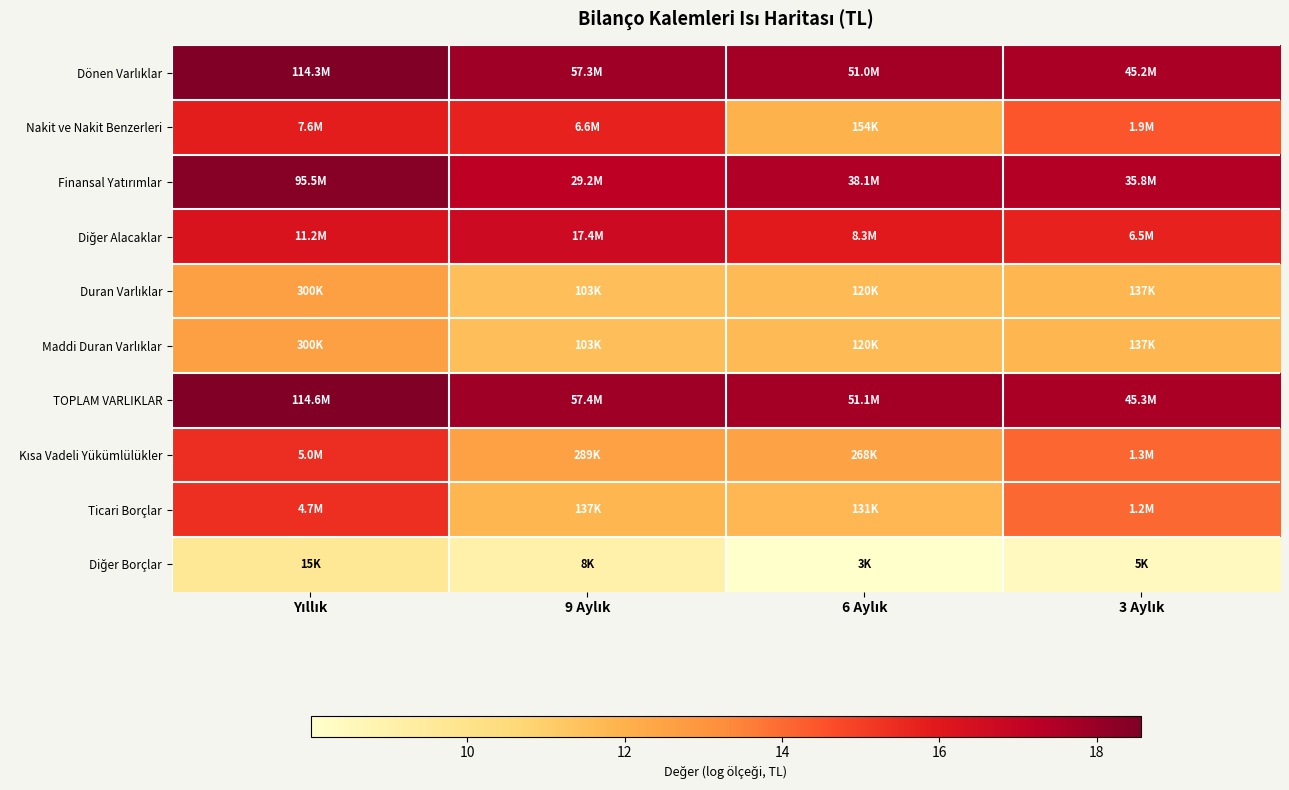

Which series has the largest total across all categories?

TOPLAM VARLIKLAR